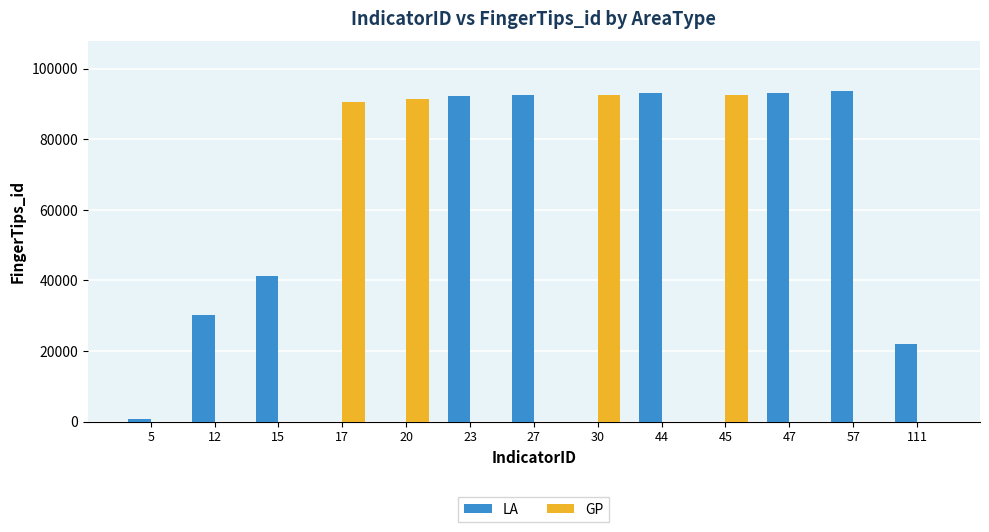

Are the bars horizontal?

No